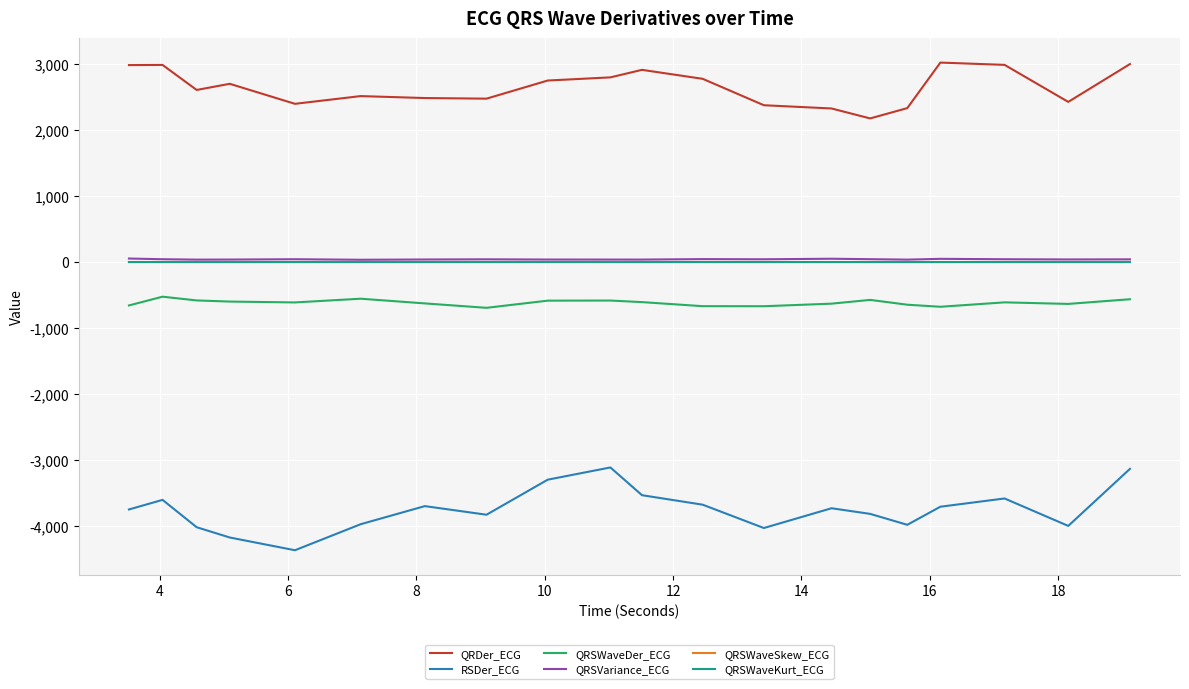

Which series has the largest total across all categories?

QRDer_ECG